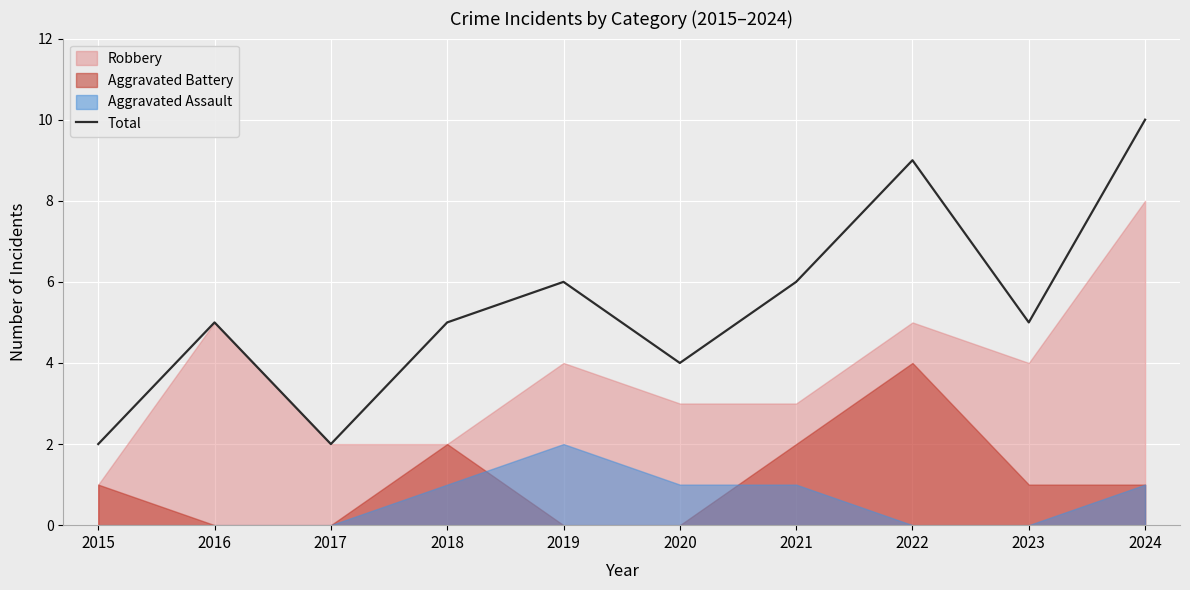

How many points are higher than both their immediate neighbors (excluding endpoints)?

3